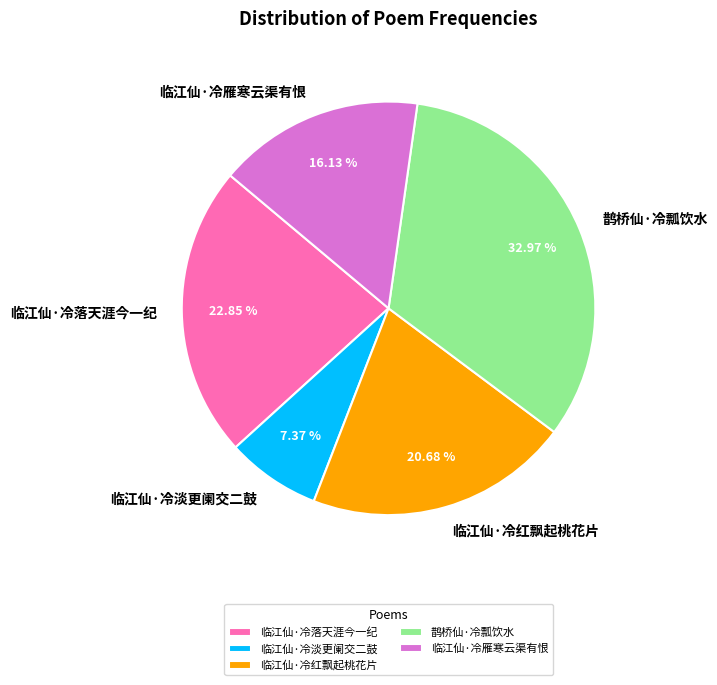

What percentage is the 临江仙·冷雁寒云渠有恨 slice, to the nearest percent?

16%